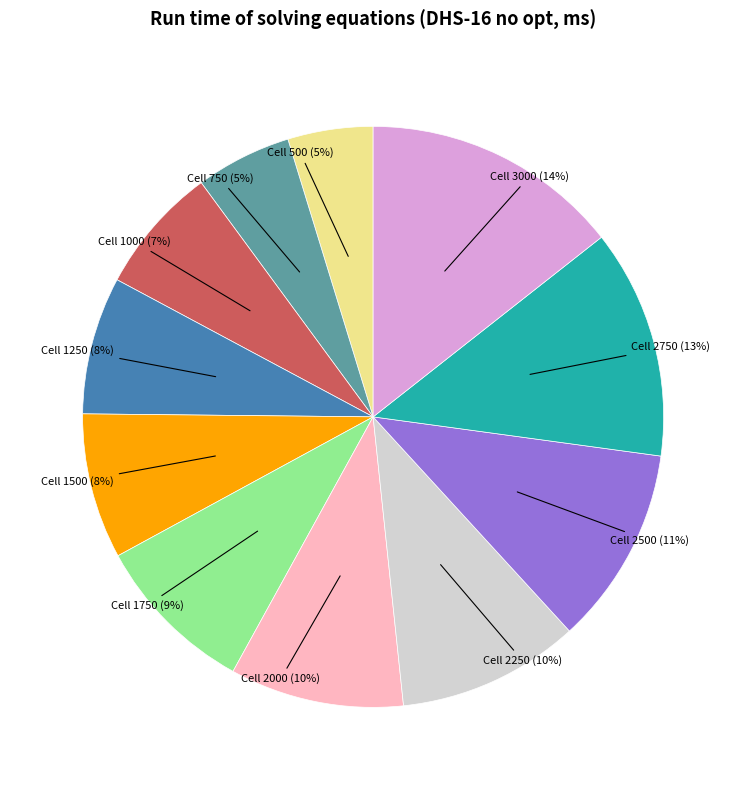

Is there any slice that represents more than half of the pie?

No